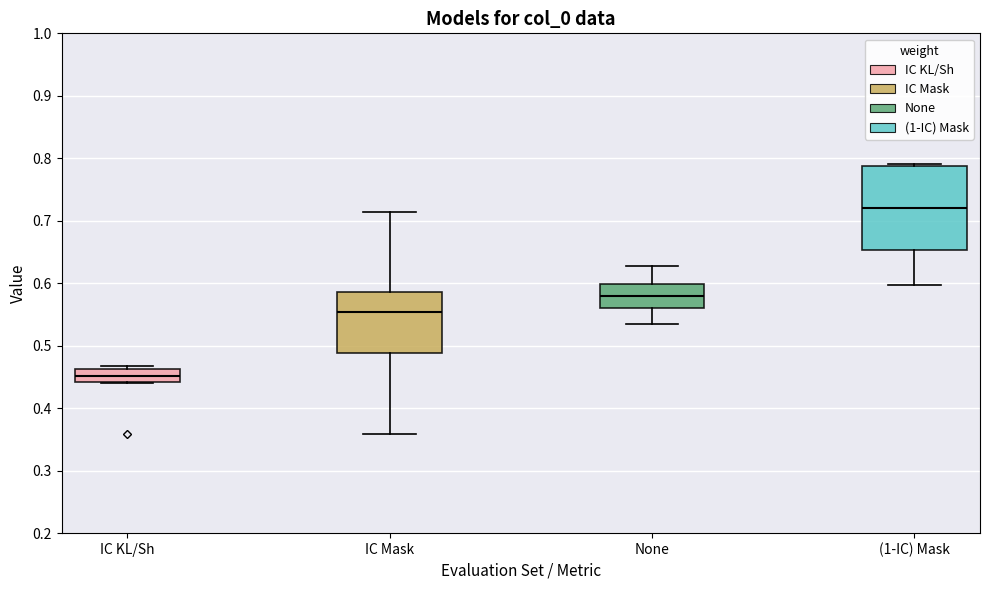

Comparing the boxes themselves (not the whiskers), which one is the tallest?

(1-IC) Mask